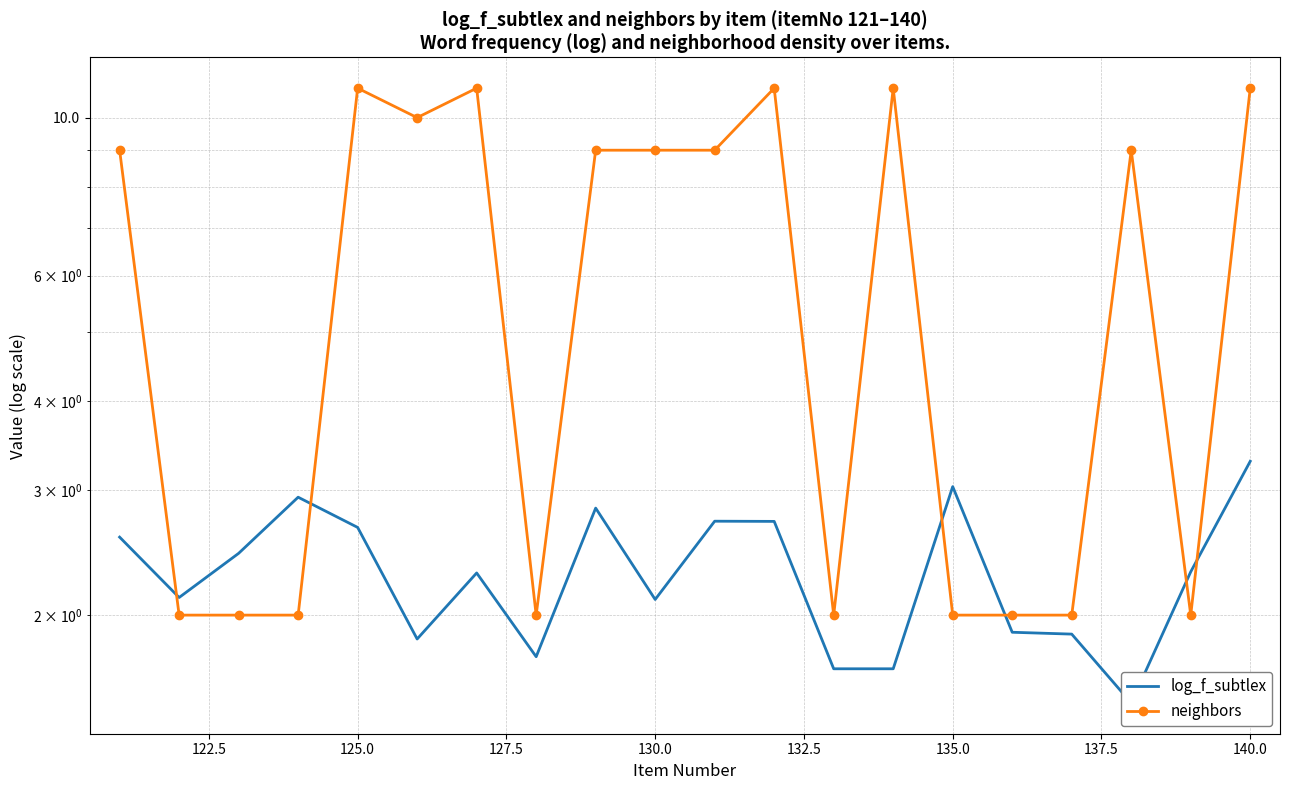

How many data points in neighbors are above 9?

6